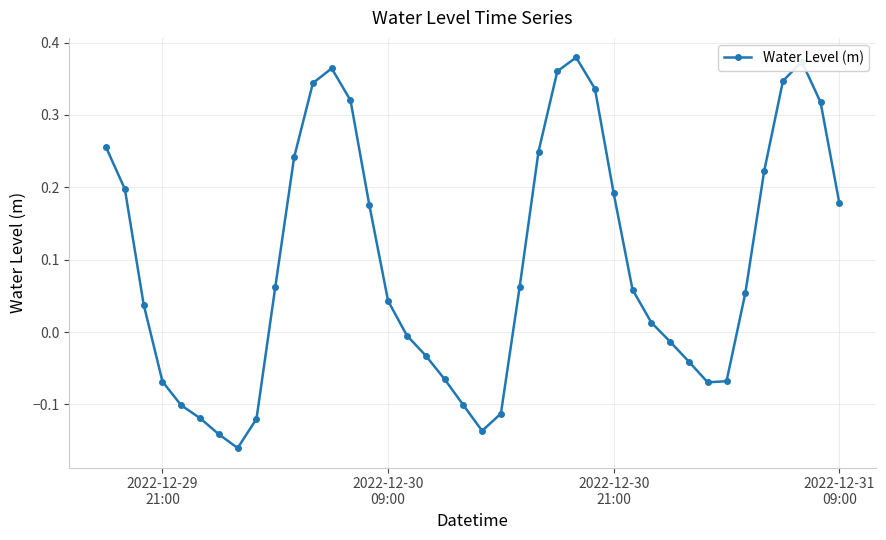

What is the difference between the maximum and second lowest values?

0.5